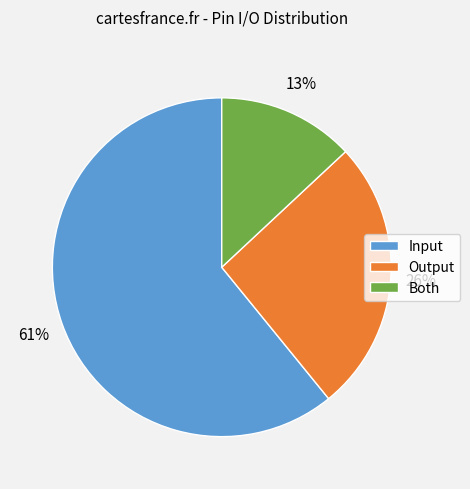

How many slices are in this pie chart?

3